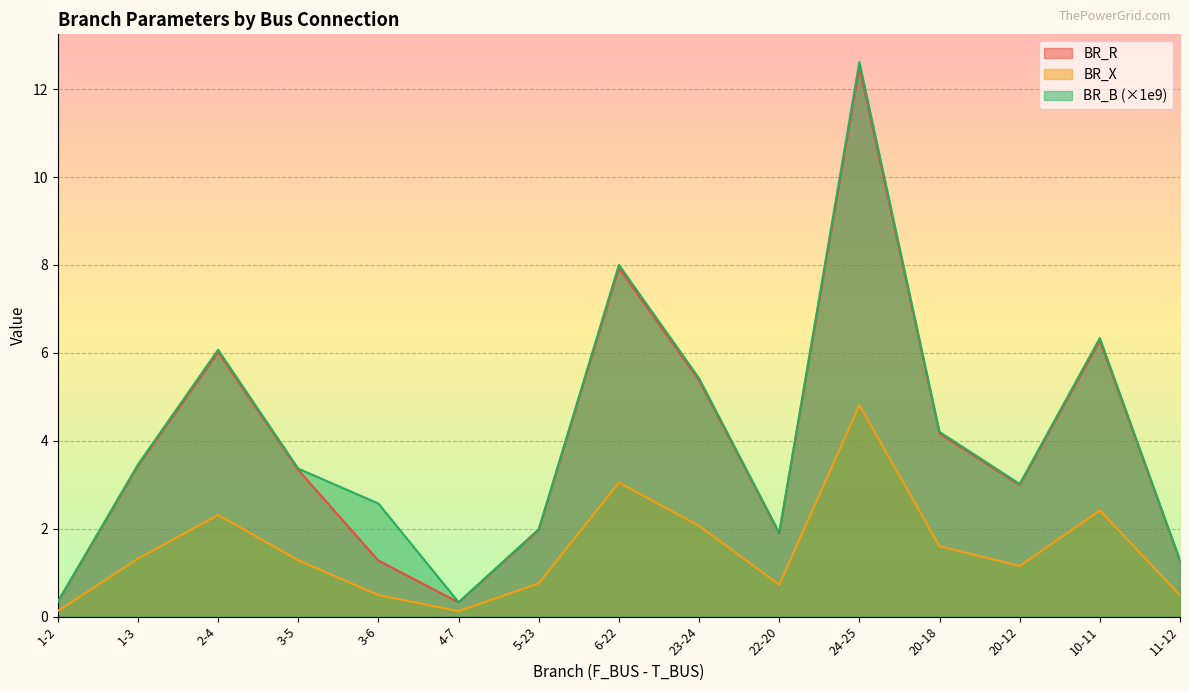

Reading left to right, list all the values displayed in this chart.

BR_R: 0.3	3.4	6.0	3.3	1.3	0.3	2.0	7.9	5.4	1.9	12.5	4.2	3.0	6.3	1.3
BR_X: 0.1	1.3	2.3	1.3	0.5	0.1	0.8	3.0	2.1	0.7	4.8	1.6	1.2	2.4	0.5
BR_B: 0.3	3.5	6.1	3.4	2.6	0.3	2.0	8.0	5.4	1.9	12.6	4.2	3.0	6.3	1.3